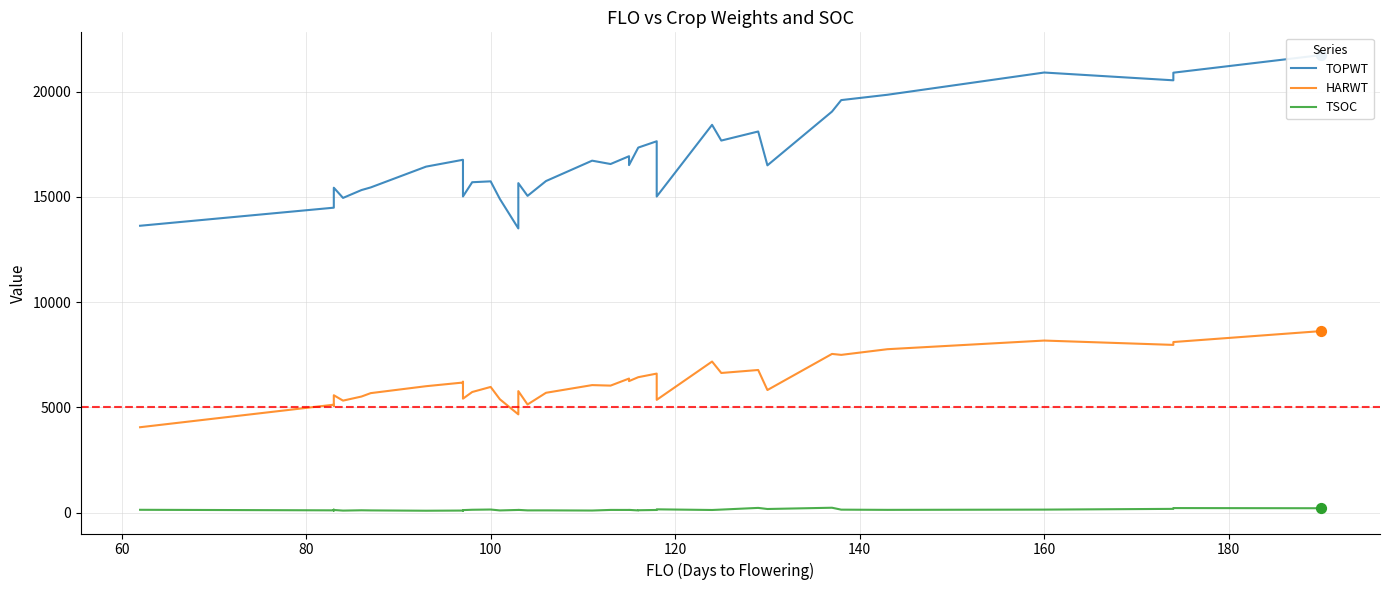

Is the value of TSOC at 27 greater than the value of HARWT at 32?

No